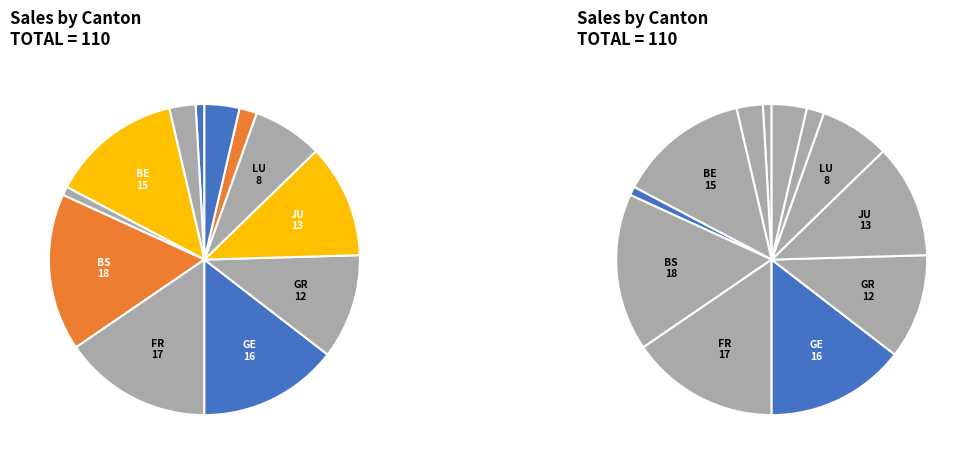

How many slices are in this pie chart?

12